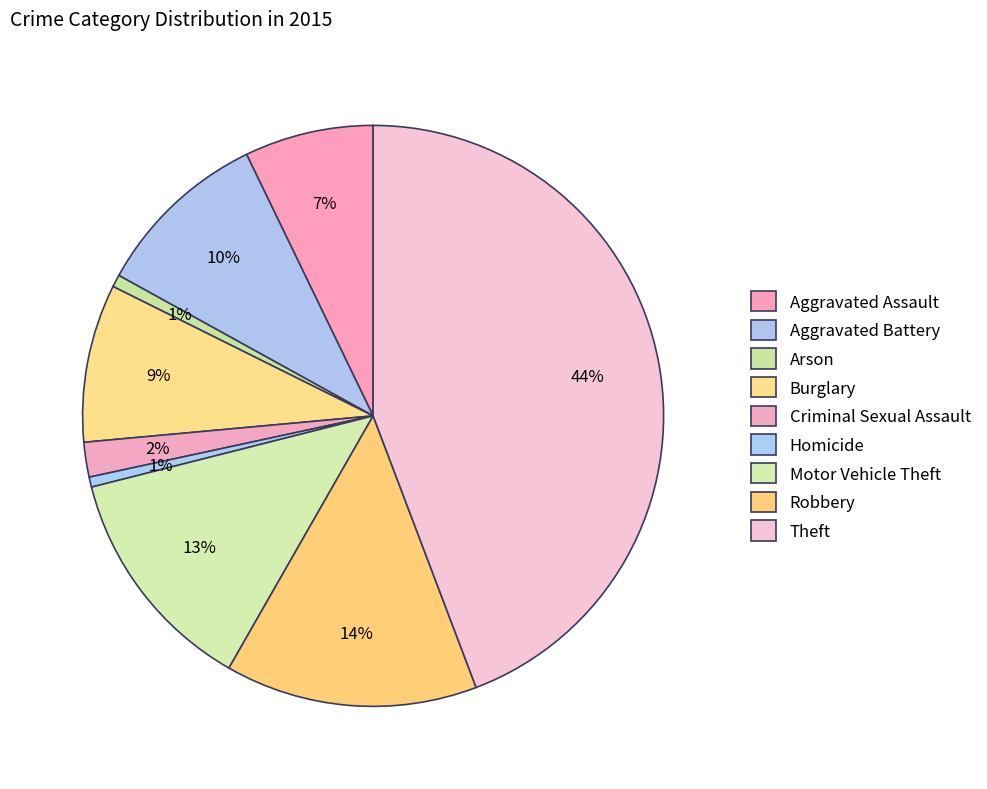

To the nearest percent, what is the average slice percentage?

11%